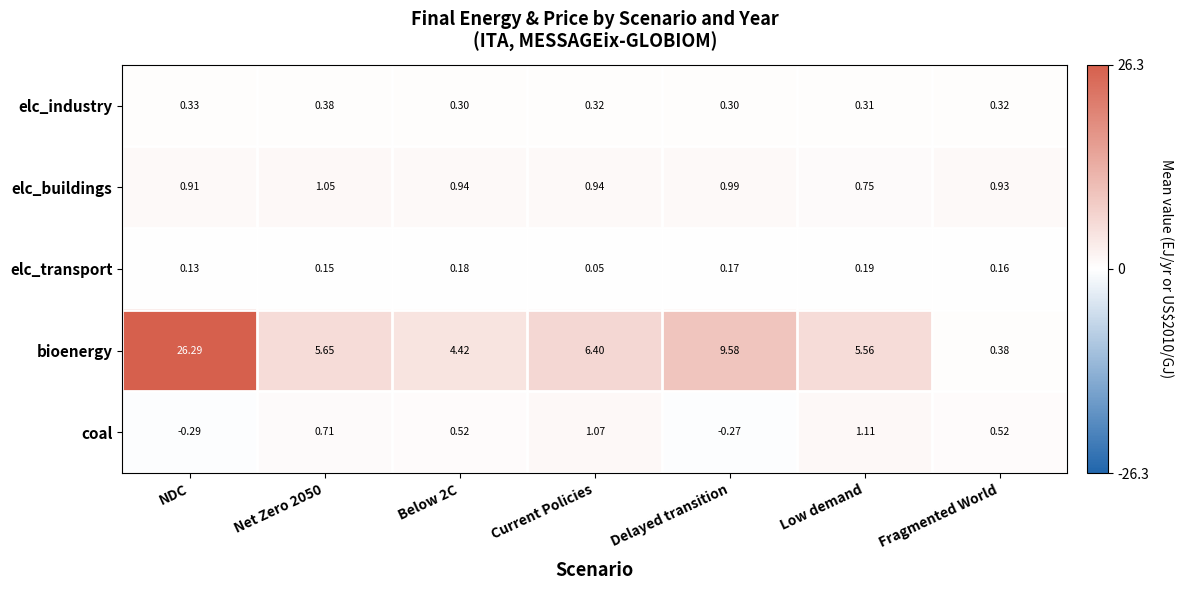

Where is elc_buildings nearest to the value 0?

Low demand